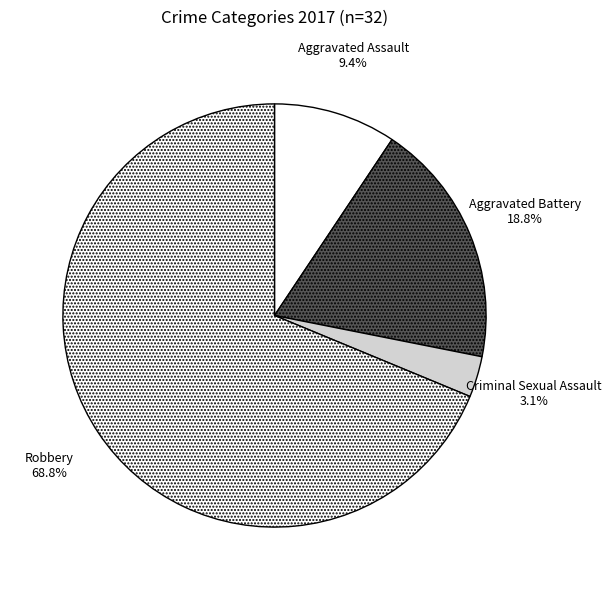

Approximately how many times larger is the value at Robbery compared to Aggravated Battery?

3.7